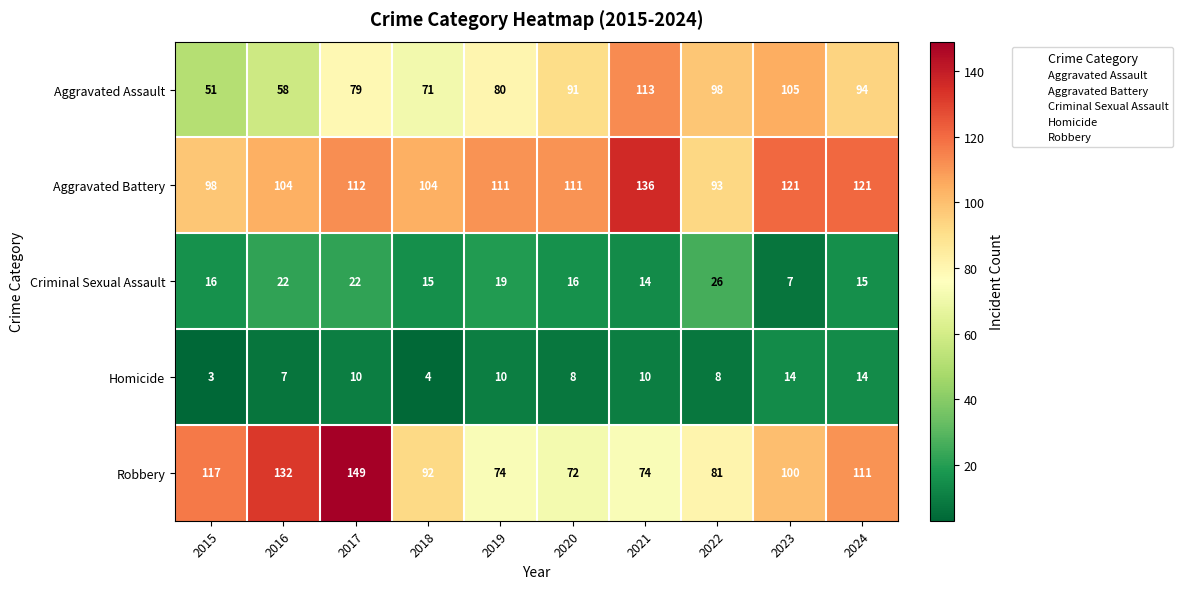

What is the spread (max minus min) of values at 2023?

114